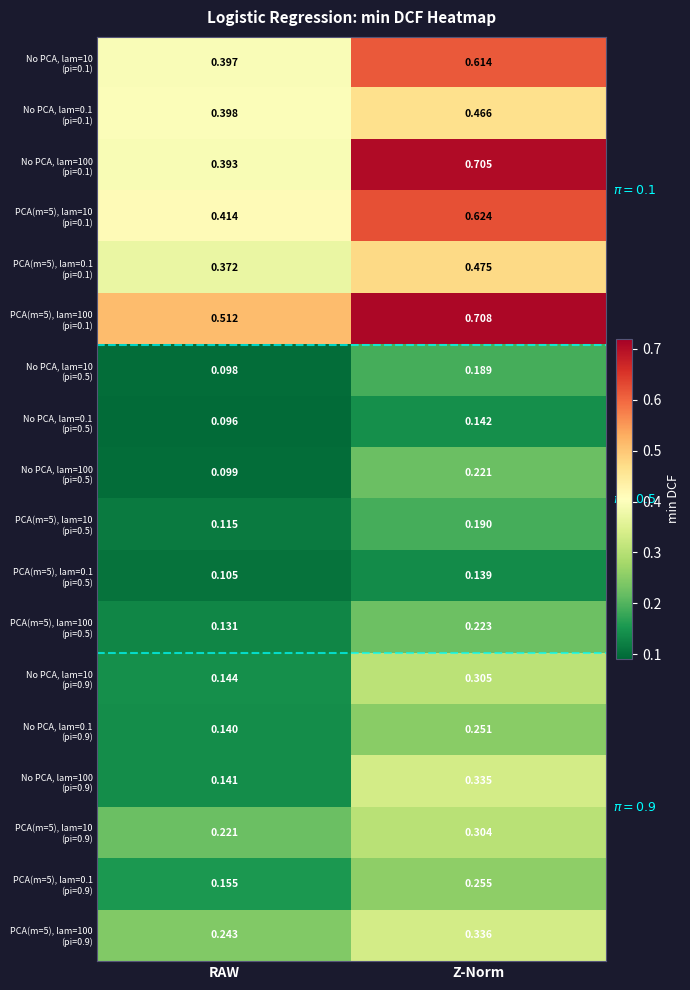

At which category does the chart reach its peak across all series?

Z-Norm